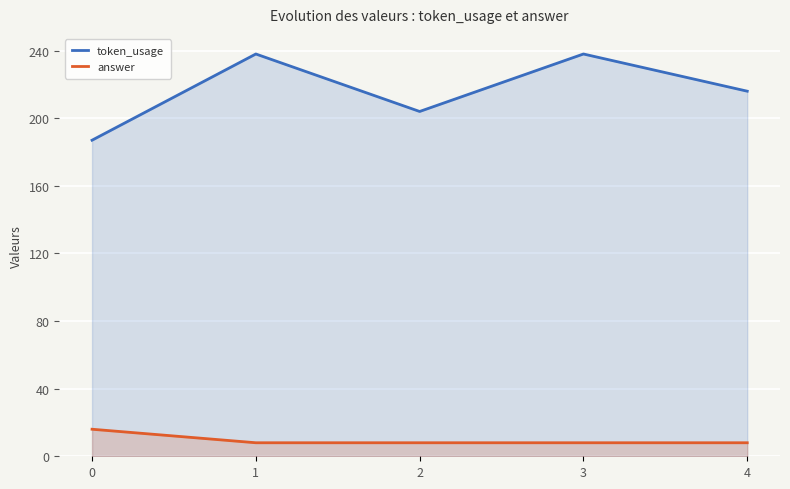

True or false: token_usage and answer cross at least once.

False